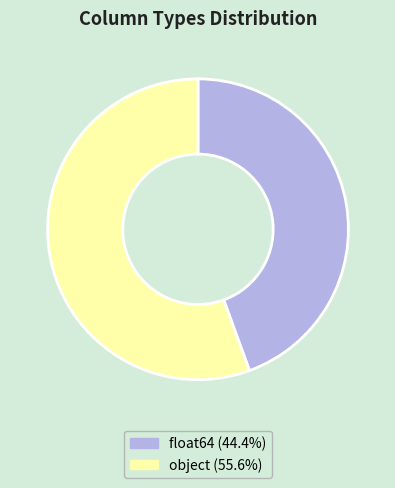

Is there any slice that represents more than half of the pie?

Yes